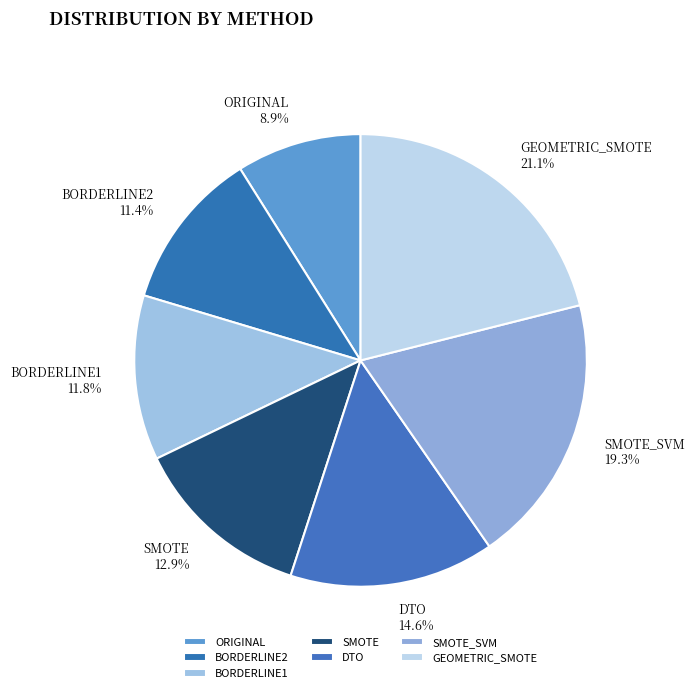

Is it true that SMOTE is 8% of the pie?

False